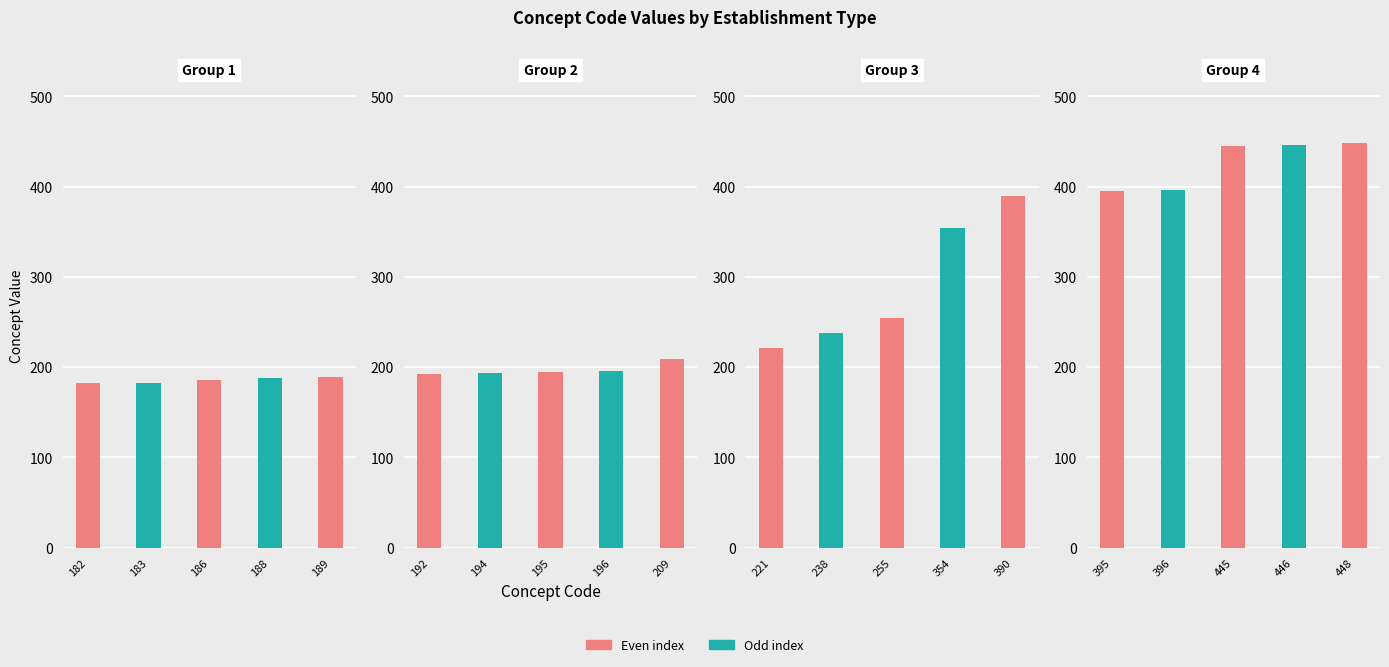

Where is the data nearest to the value 315?

354